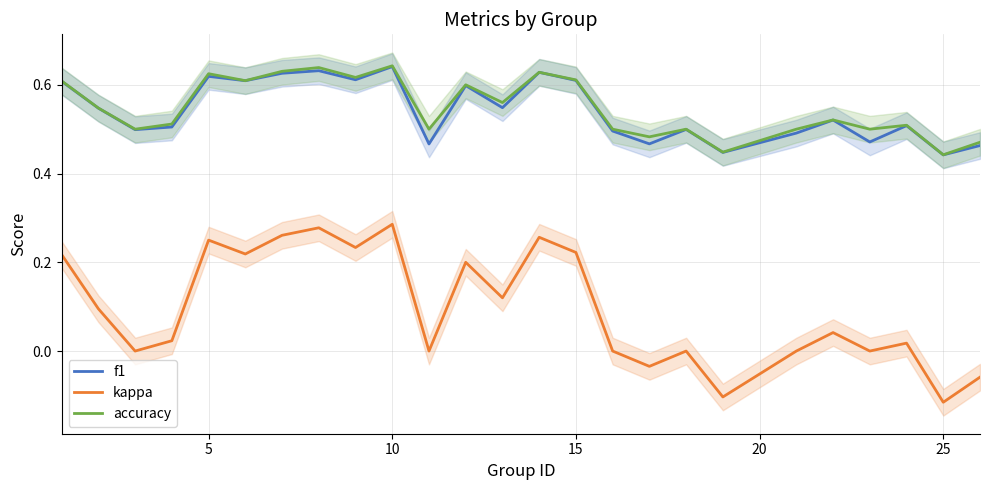

True or false: accuracy and kappa cross at least once.

False